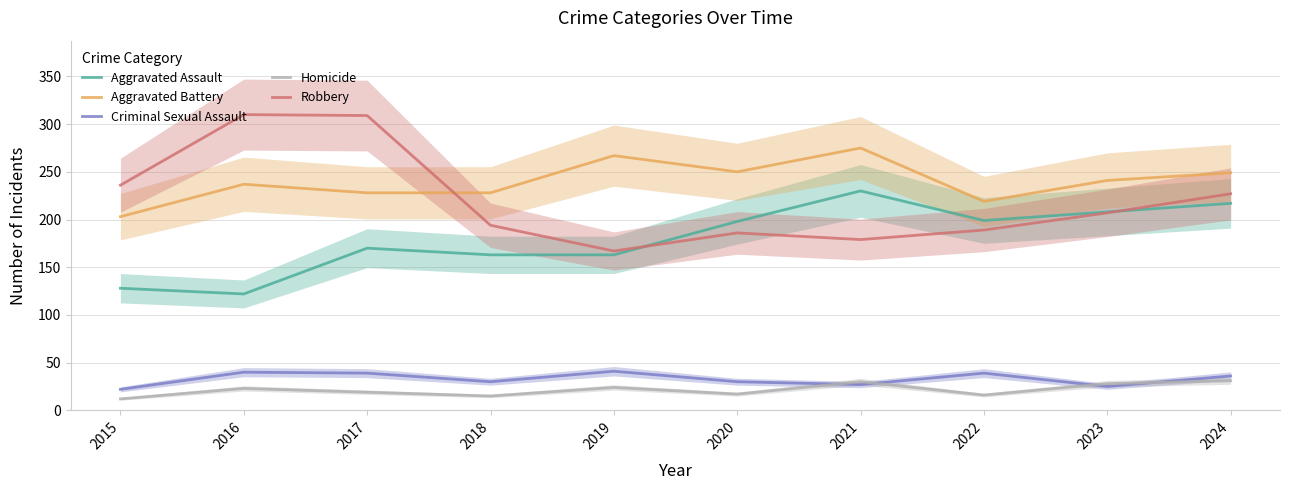

At how many categories does at least one series exceed 176?

10